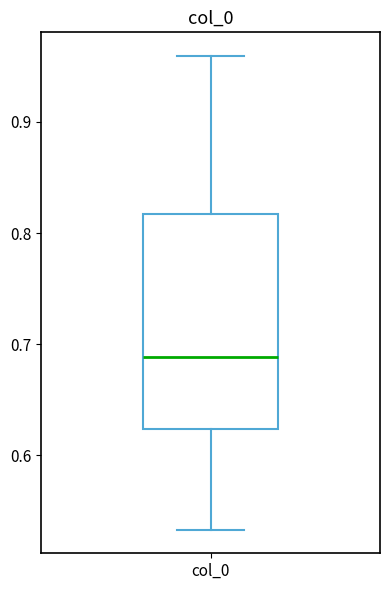

Transcribe this box plot: give where the median line is, the range the box spans, and where the two whiskers end, as read against the y-axis. The values are not printed on the chart, so give them approximately, as read against the axis.

median 0.69, box 0.62 to 0.82, whiskers 0.53 to 0.96